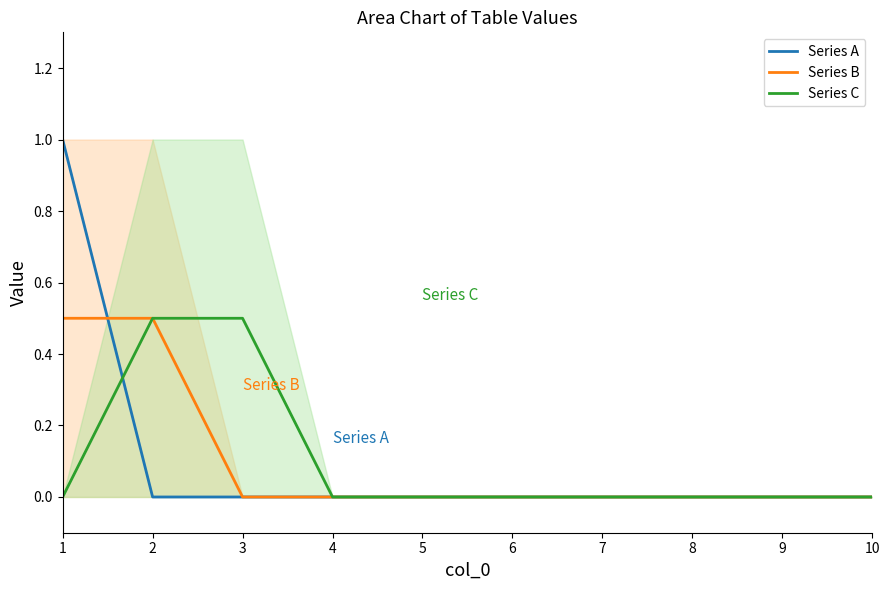

Count the number of data series in this chart.

3